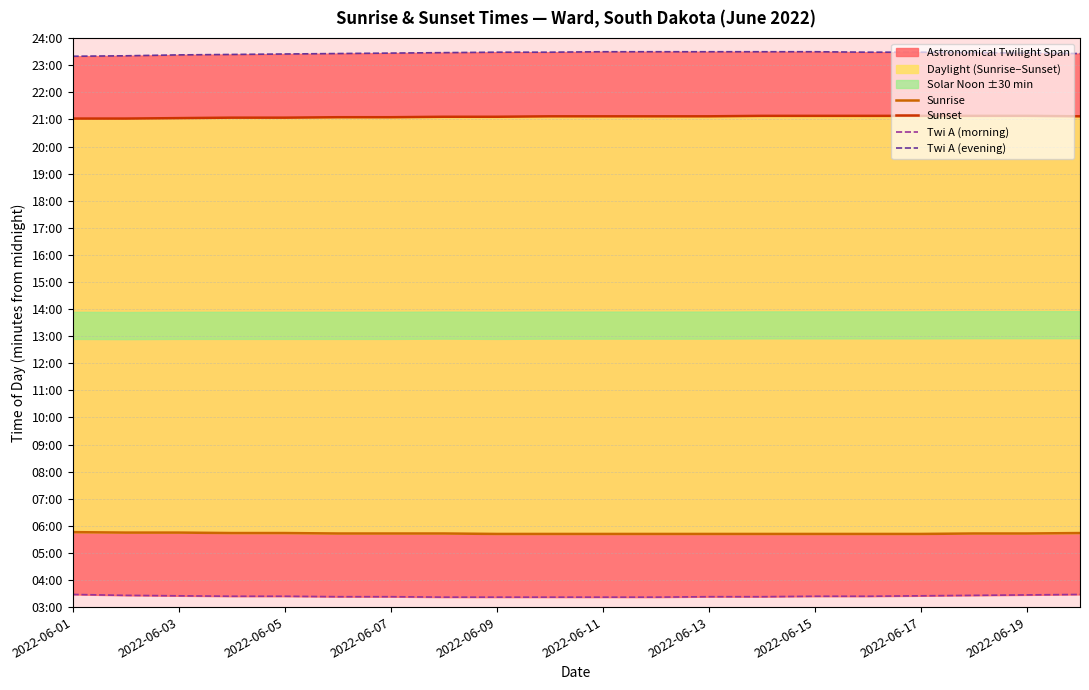

True or false: Twi A (morning) and Sunset intersect in this chart.

False